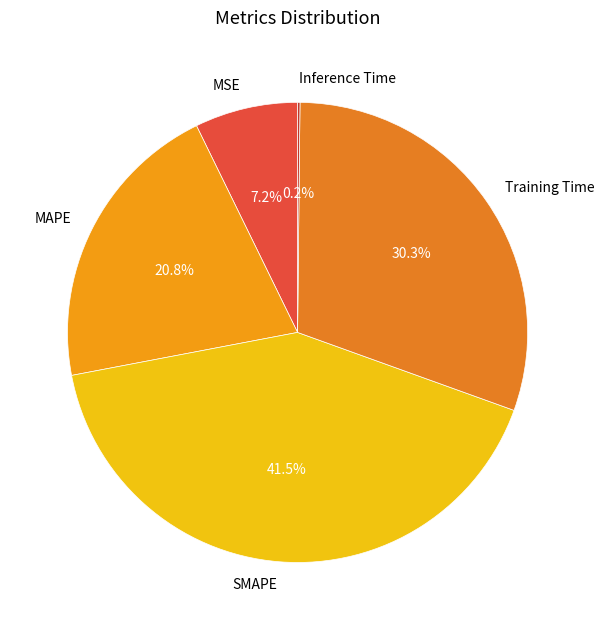

To the nearest percent, what percentage of the pie is Training Time?

30%